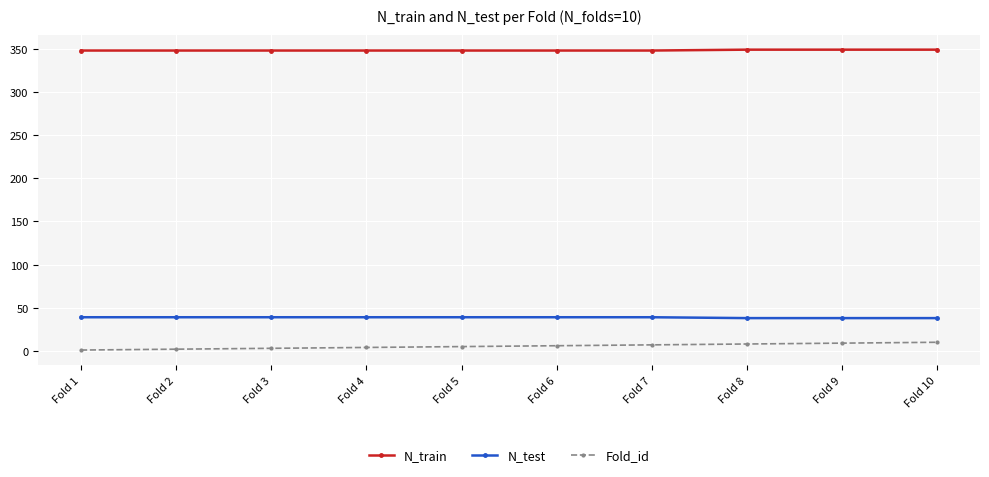

The N_train series shows 348 at Fold 3. True or false?

True